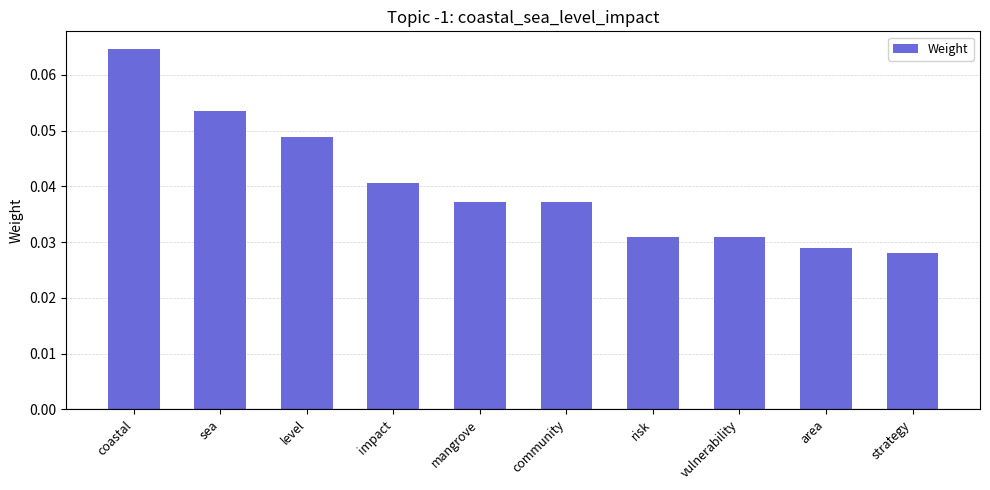

What position from the right is coastal?

10